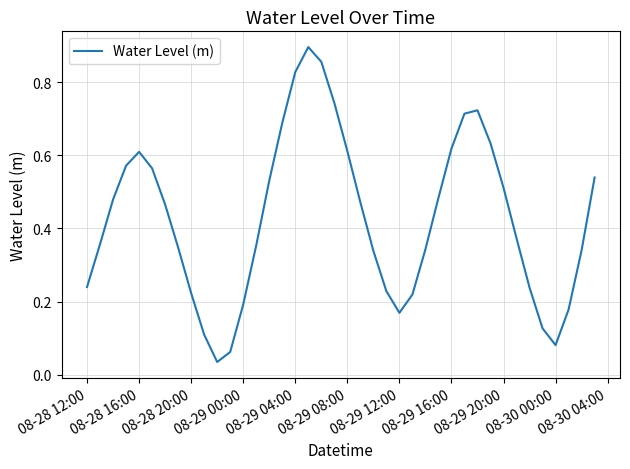

Reading left to right, list all the values displayed in this chart.

0.2	0.4	0.5	0.6	0.6	0.6	0.5	0.3	0.2	0.1	0.0	0.1	0.2	0.4	0.5	0.7	0.8	0.9	0.9	0.7	0.6	0.5	0.3	0.2	0.2	0.2	0.3	0.5	0.6	0.7	0.7	0.6	0.5	0.4	0.2	0.1	0.1	0.2	0.3	0.5